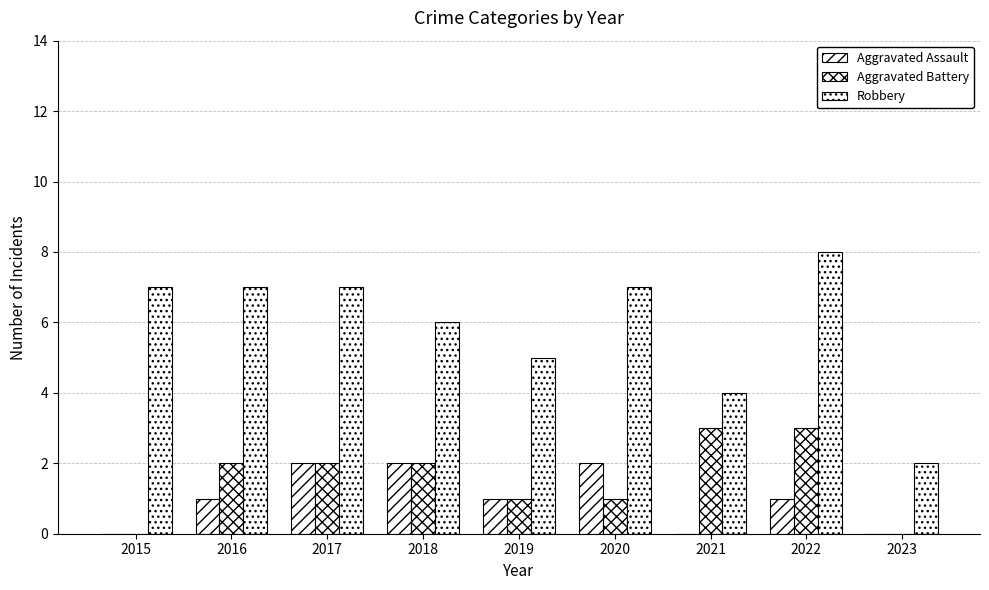

Which series has the largest total across all categories?

Robbery